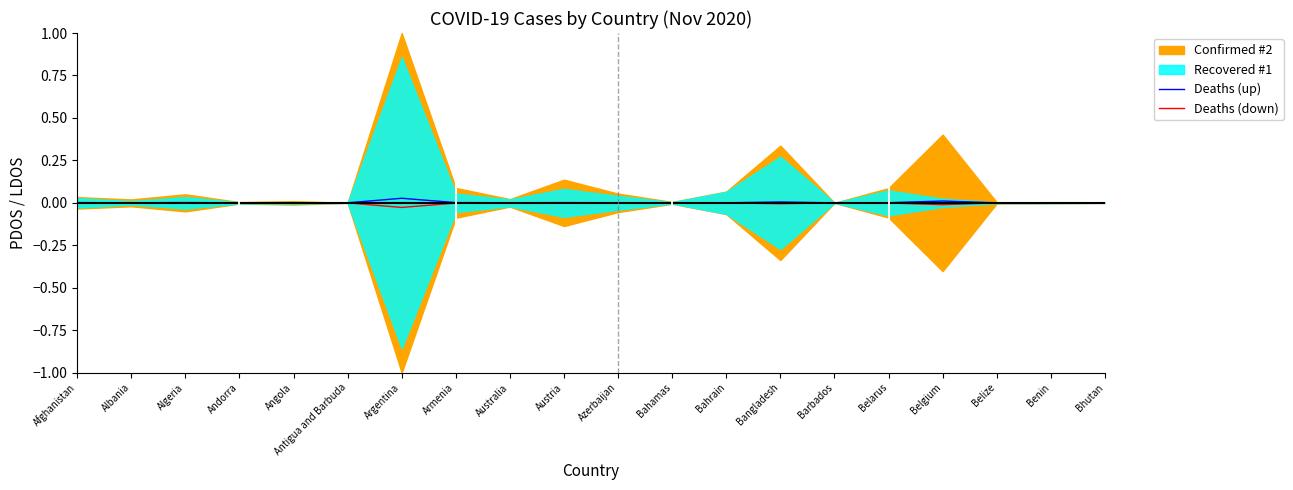

The value of Deaths (down) at Barbados is -0.0. True or false?

False